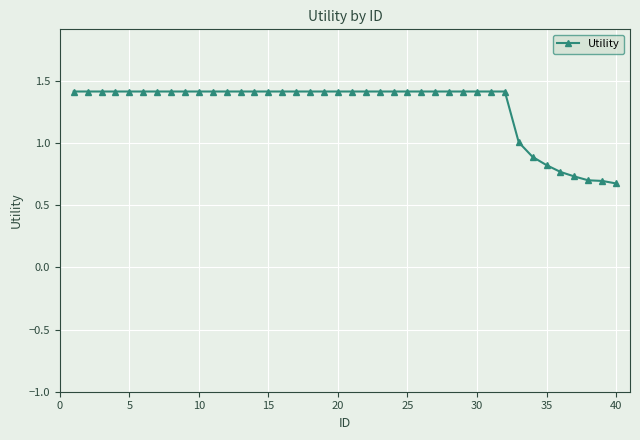

How many lines are shown in the chart?

1